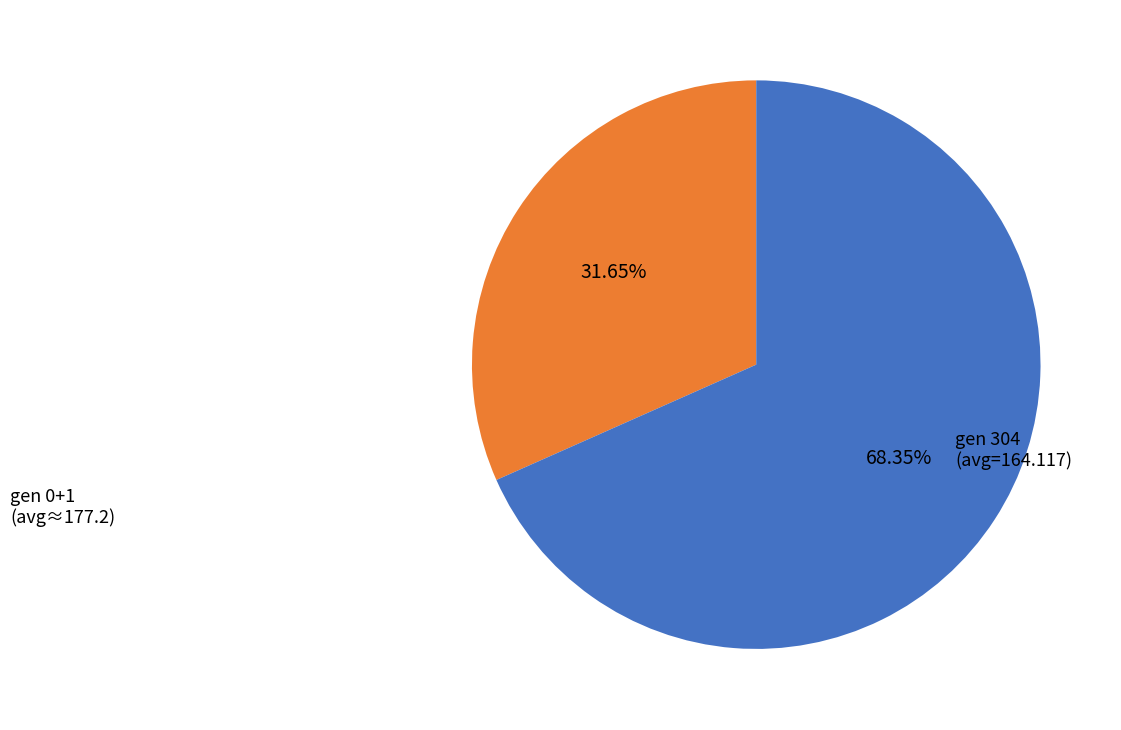

Does any single category account for the majority?

Yes